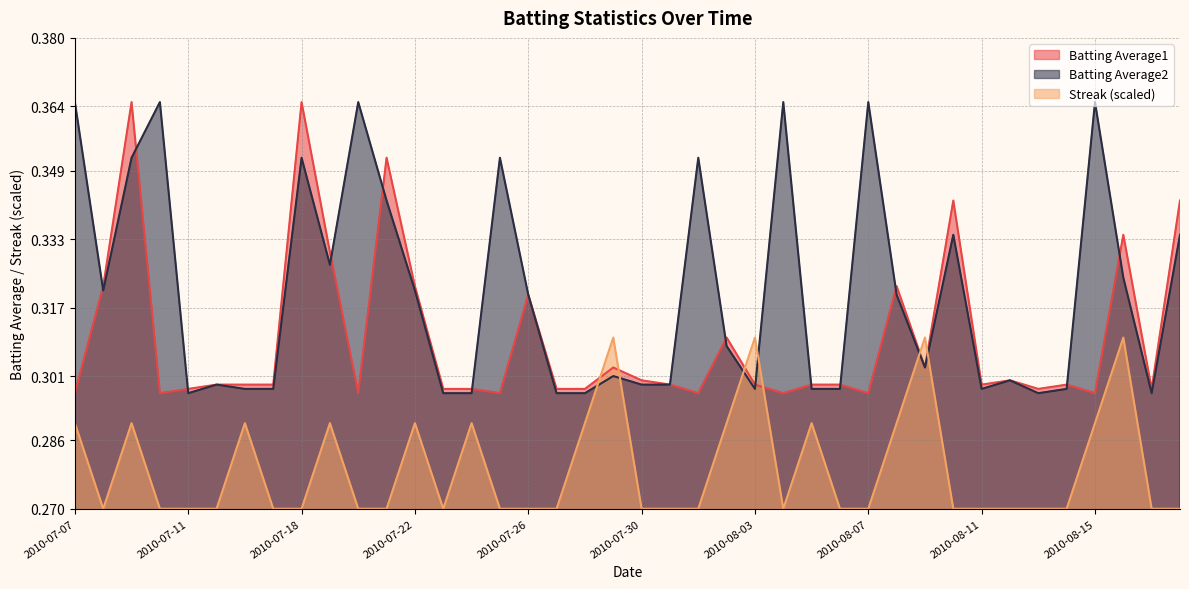

At how many categories does at least one series exceed 0?

40